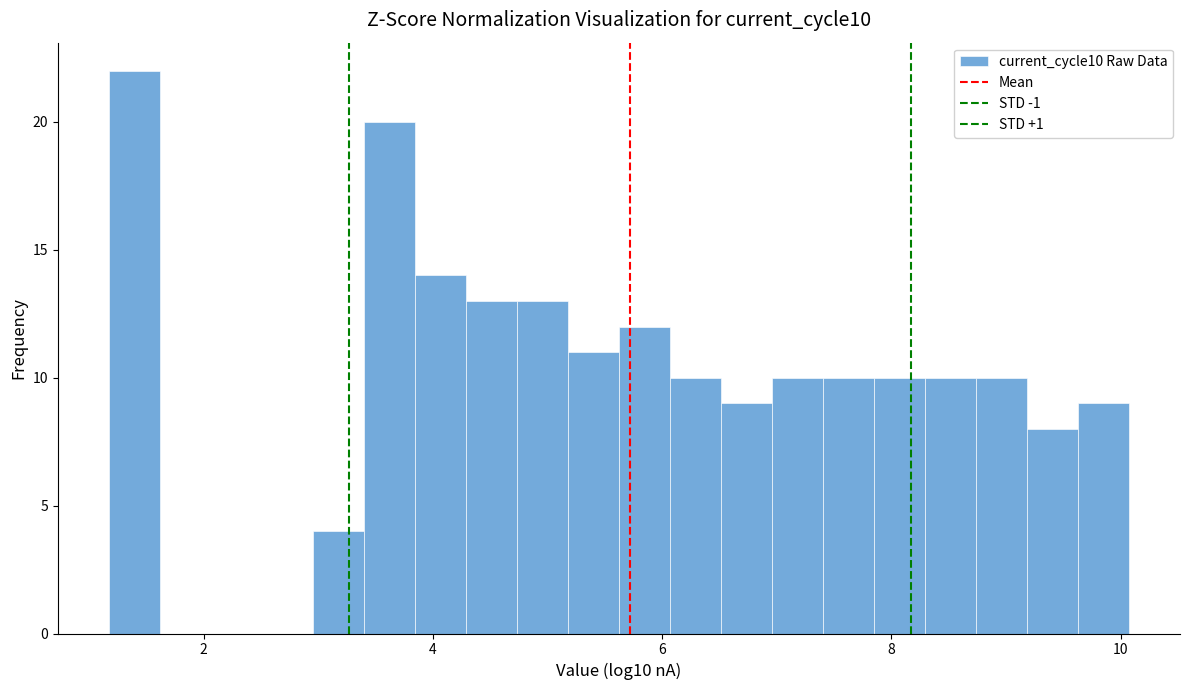

Read against the x-axis, roughly where is the centre of the tallest bar?

1.4